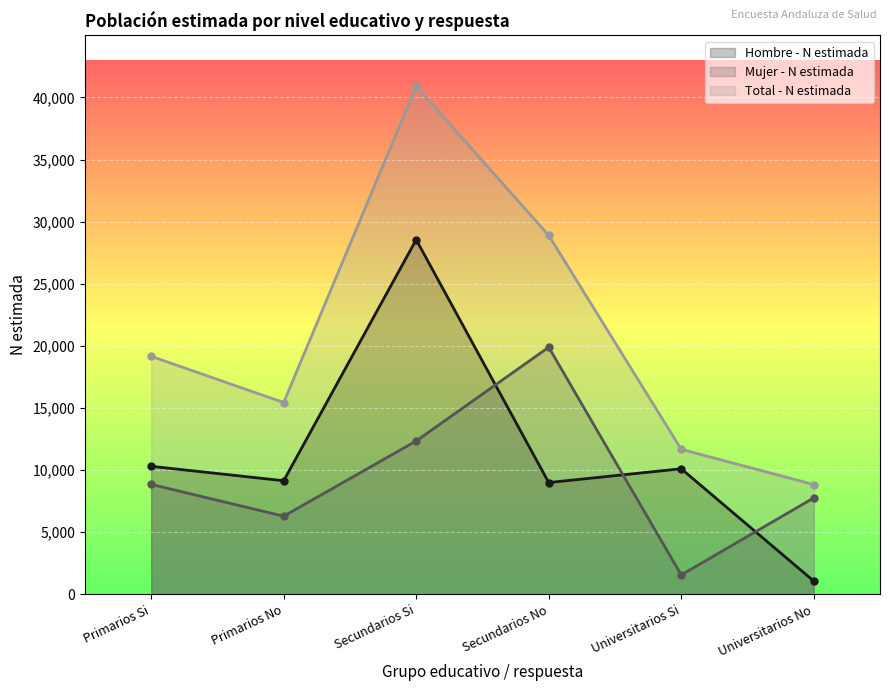

Read the Total - N estimada value at Secundarios No, to the nearest 100.

28900